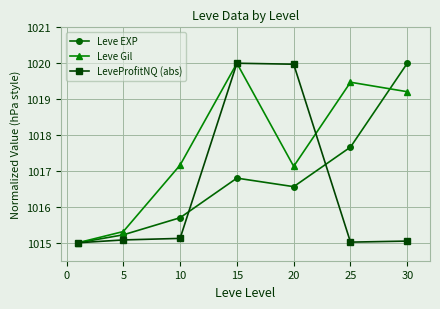

How many values in the Leve Gil series are below 1017?

2